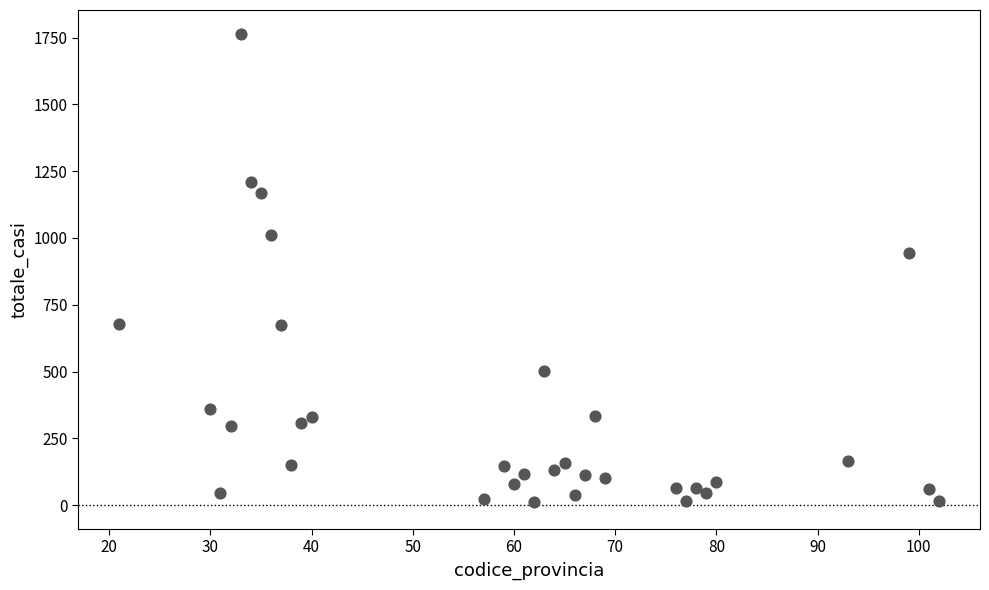

What is the range of Y values (max minus min)?

1752